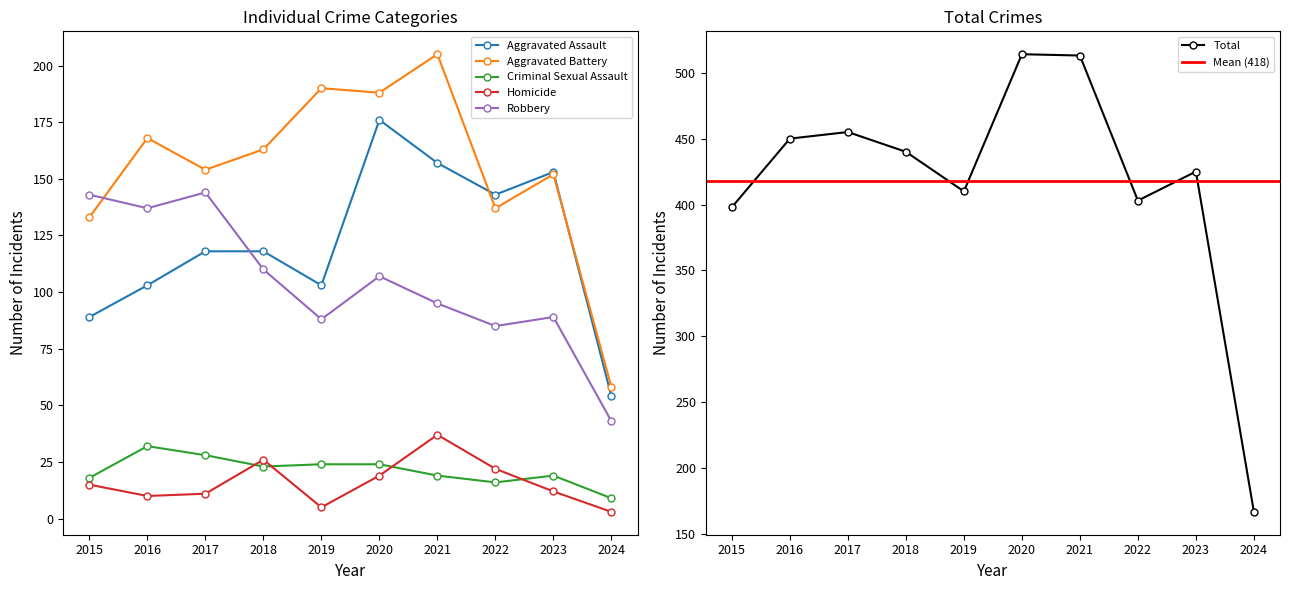

At which category is the sum across all series the highest?

2020